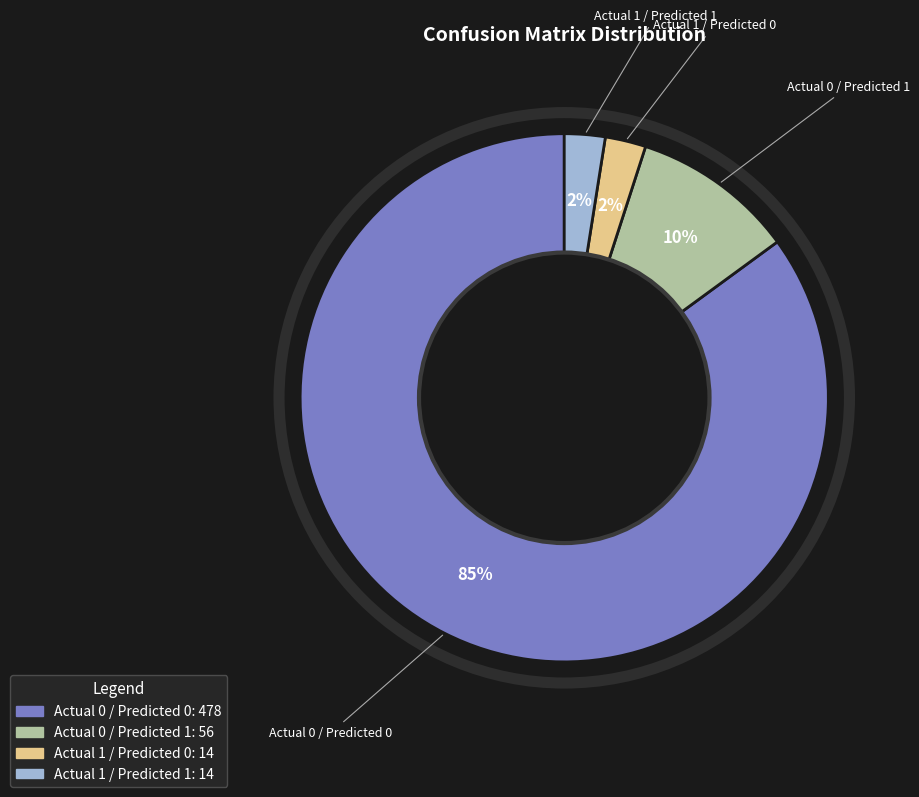

Which slice is the largest?

Actual 0 / Predicted 0